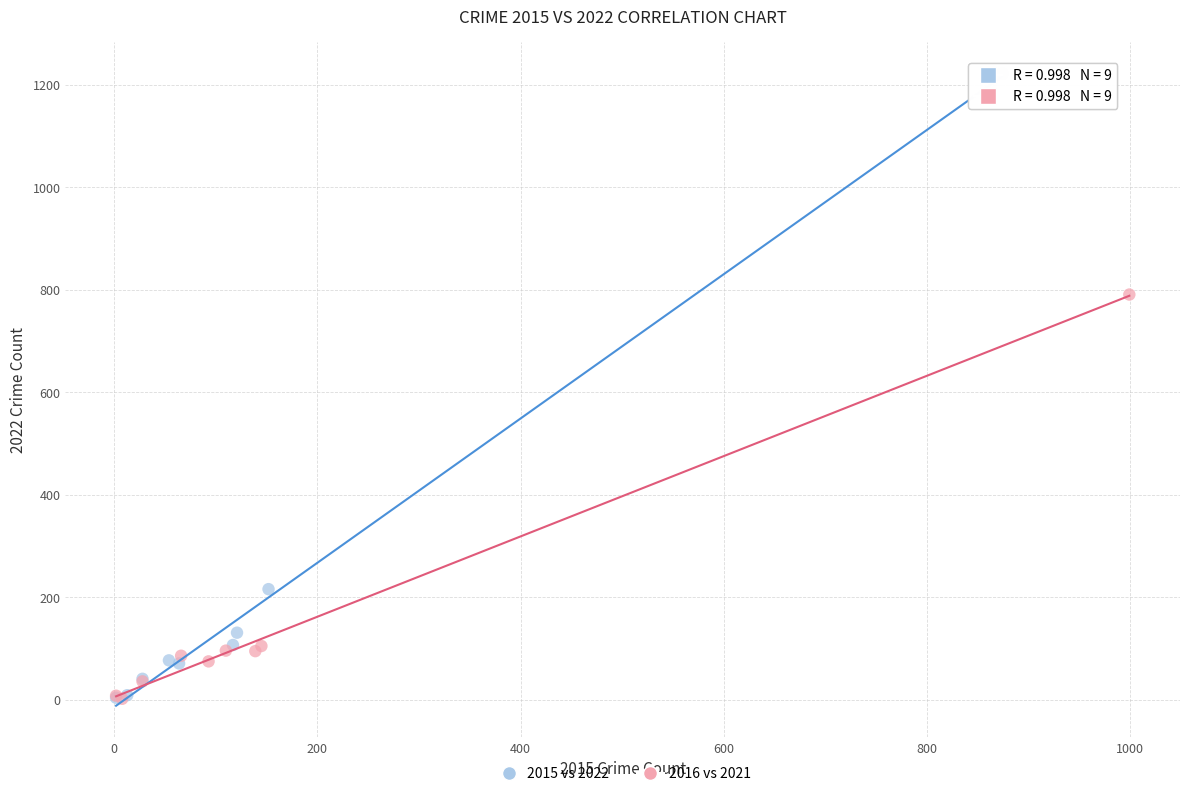

Which series has the widest spread of Y values?

2015 vs 2022